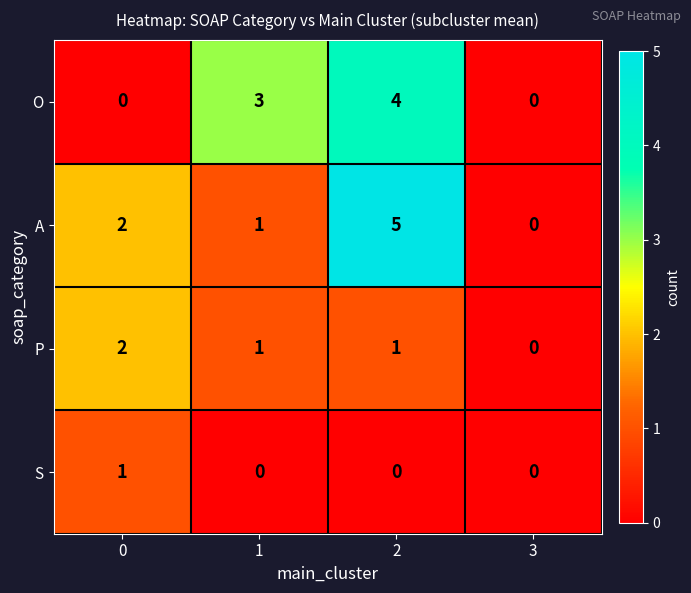

Reading right to left, list all the values displayed in this chart.

O: 0	4	3	0
A: 0	5	1	2
P: 0	1	1	2
S: 0	0	0	1